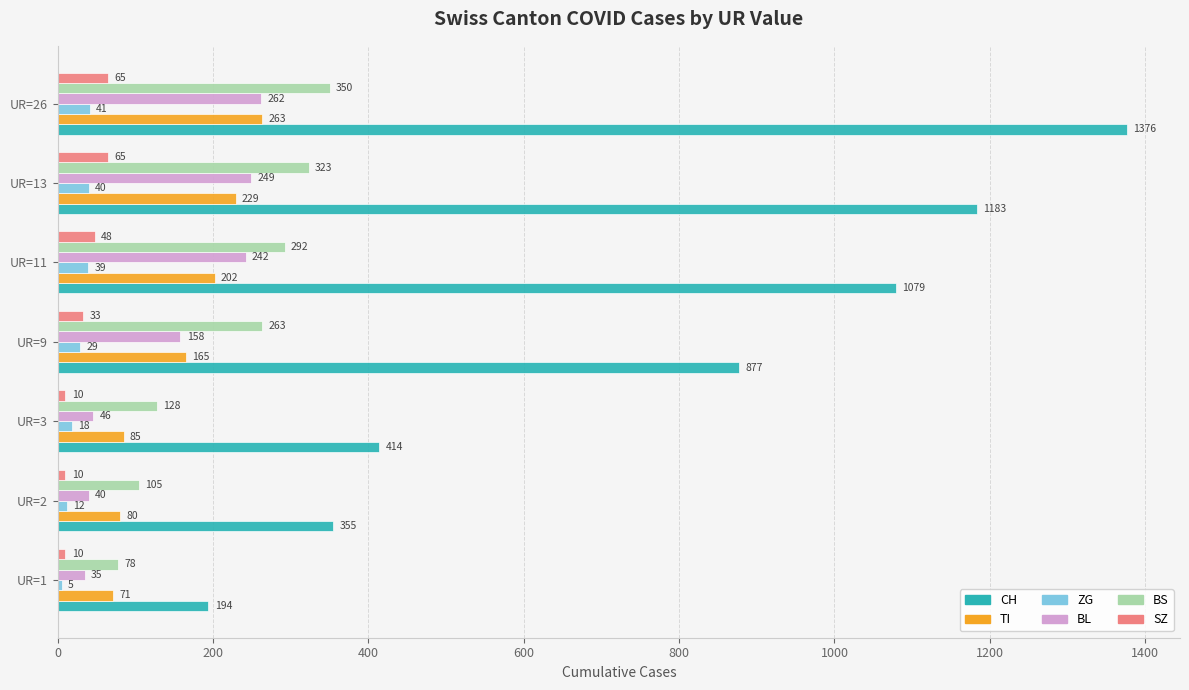

What is the maximum value shown in the chart?

1376